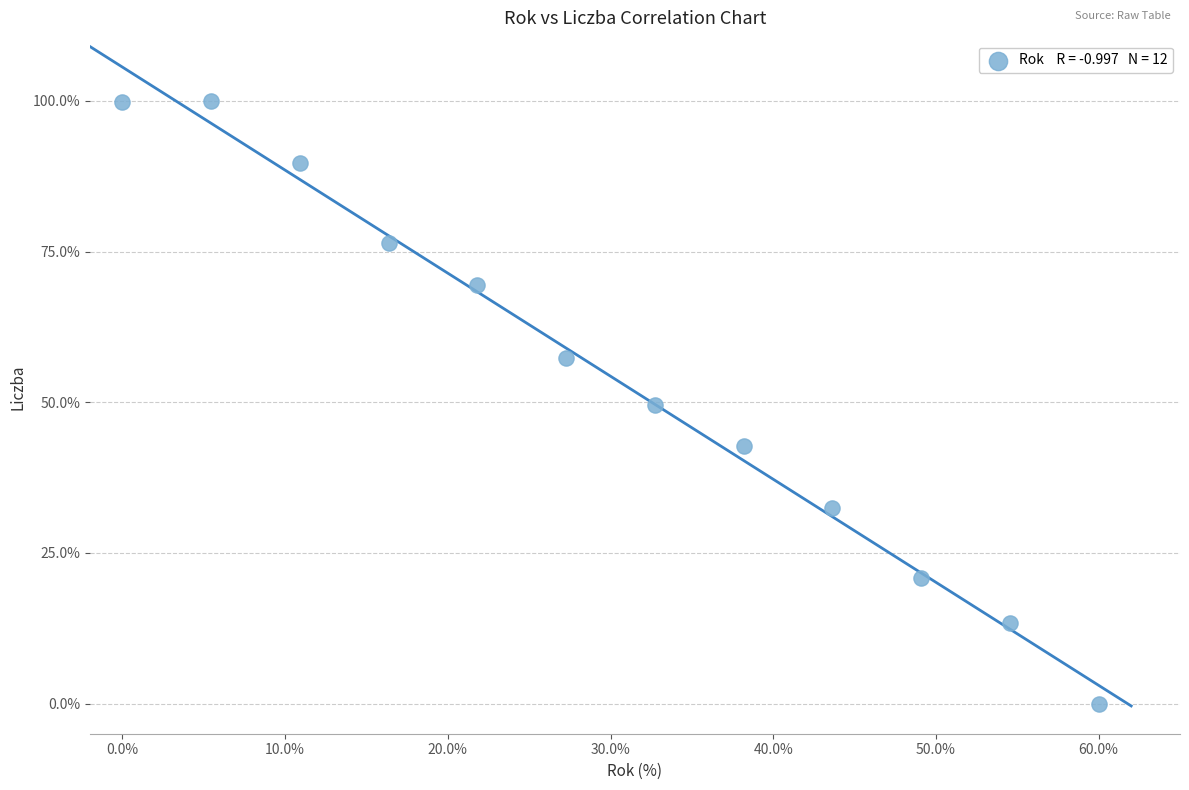

What is the average X value?

30.0